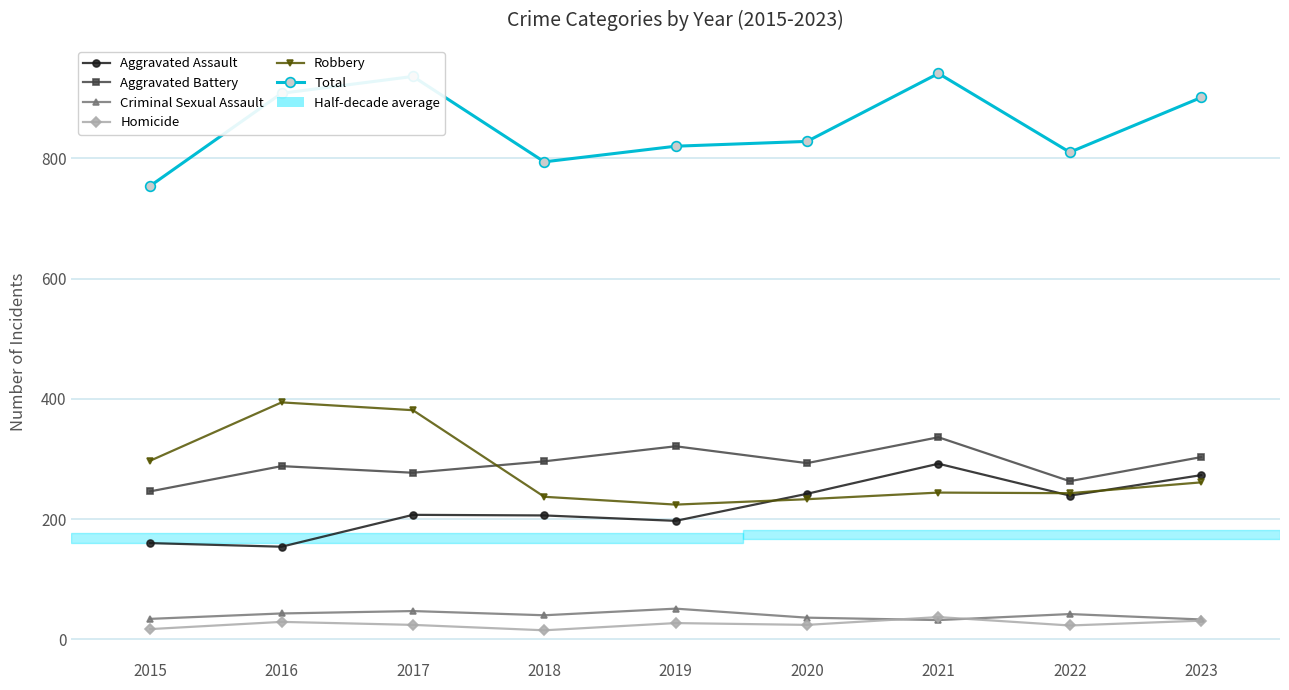

Reading left to right, transcribe all the data shown in this chart.

Aggravated Assault: 160	154	207	206	197	242	292	239	273
Aggravated Battery: 246	288	277	296	321	293	336	263	303
Criminal Sexual Assault: 34	43	47	40	51	36	32	42	33
Homicide: 17	29	24	15	27	24	37	23	31
Robbery: 297	394	381	237	224	233	244	243	261
Total: 754	908	936	794	820	828	941	810	901